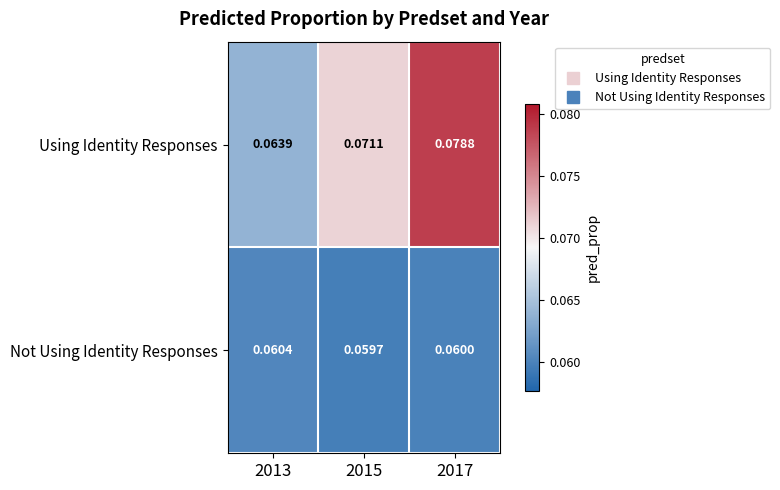

Is the value of Not Using Identity Responses at 2013 greater than the value of Using Identity Responses at 2013?

No